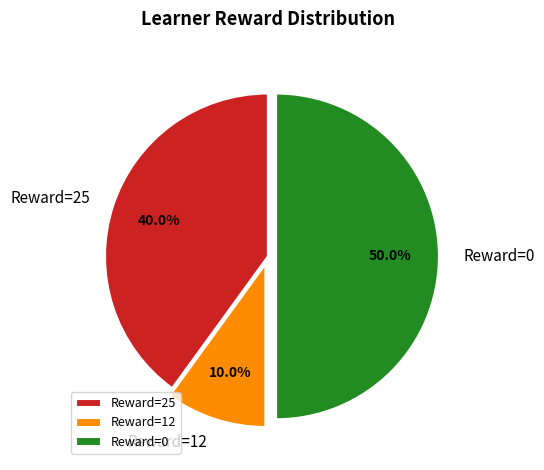

What is the ratio of the value at Reward=0 to the value at Reward=12?

5.0